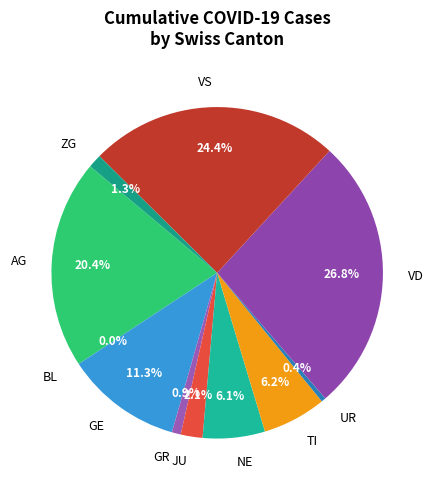

Is ZG the majority of the pie?

No